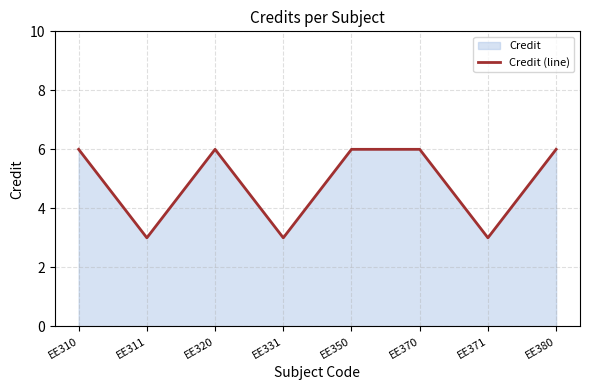

The chart shows a value of 6 at EE350. True or false?

True